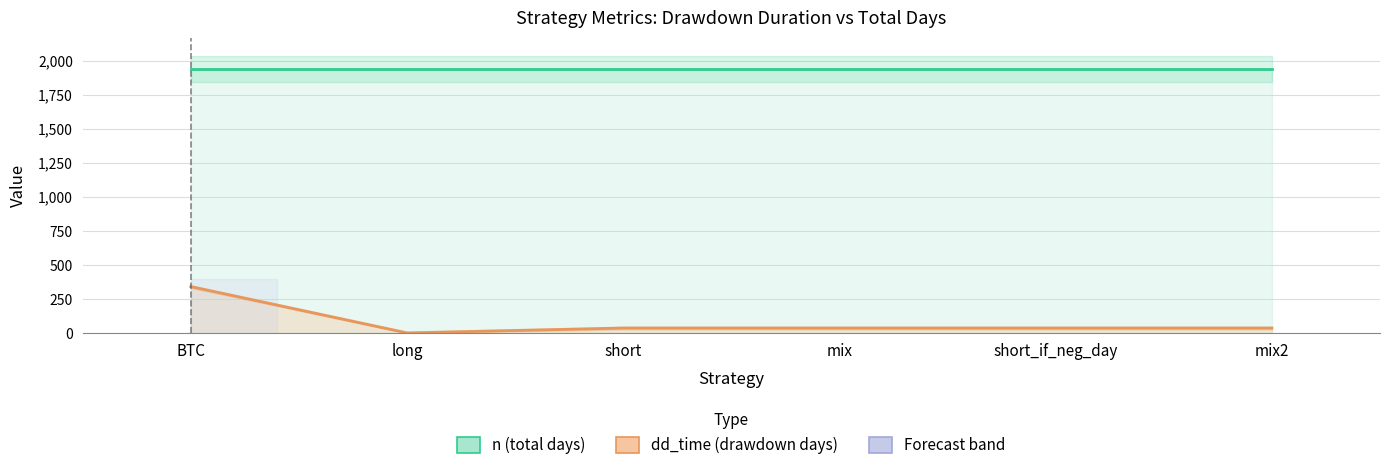

True or false: dd_time (drawdown duration, days) and n (total days) intersect in this chart.

False